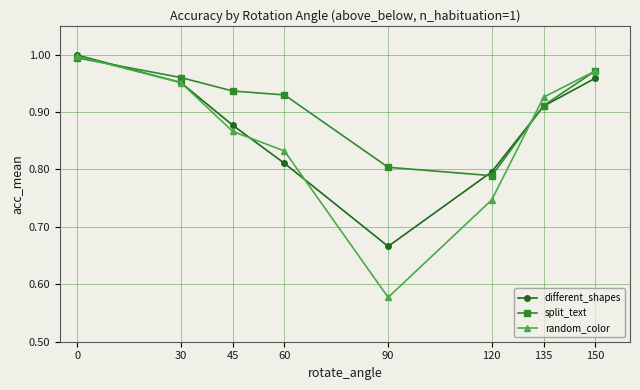

What are all the series names shown in the legend?

different_shapes, split_text, random_color